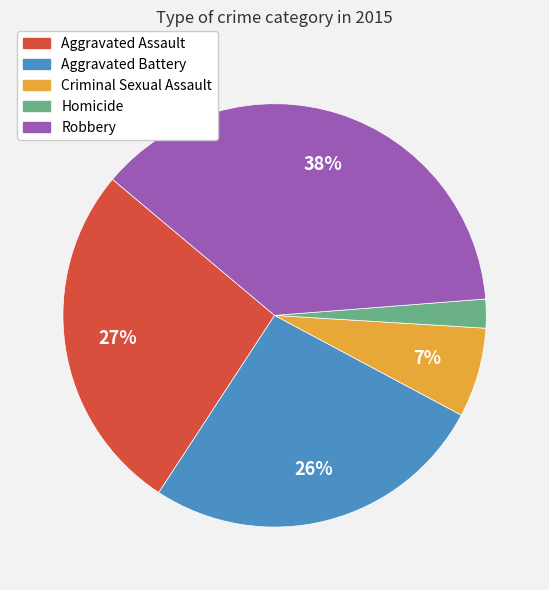

Combined, do Robbery and Aggravated Assault account for over 50%?

Yes